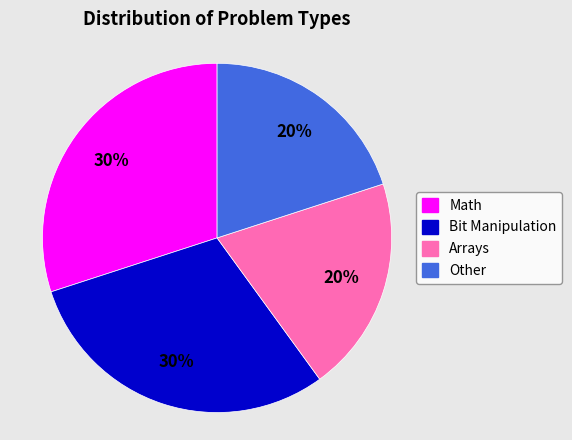

What percentage is the Math slice, to the nearest percent?

30%